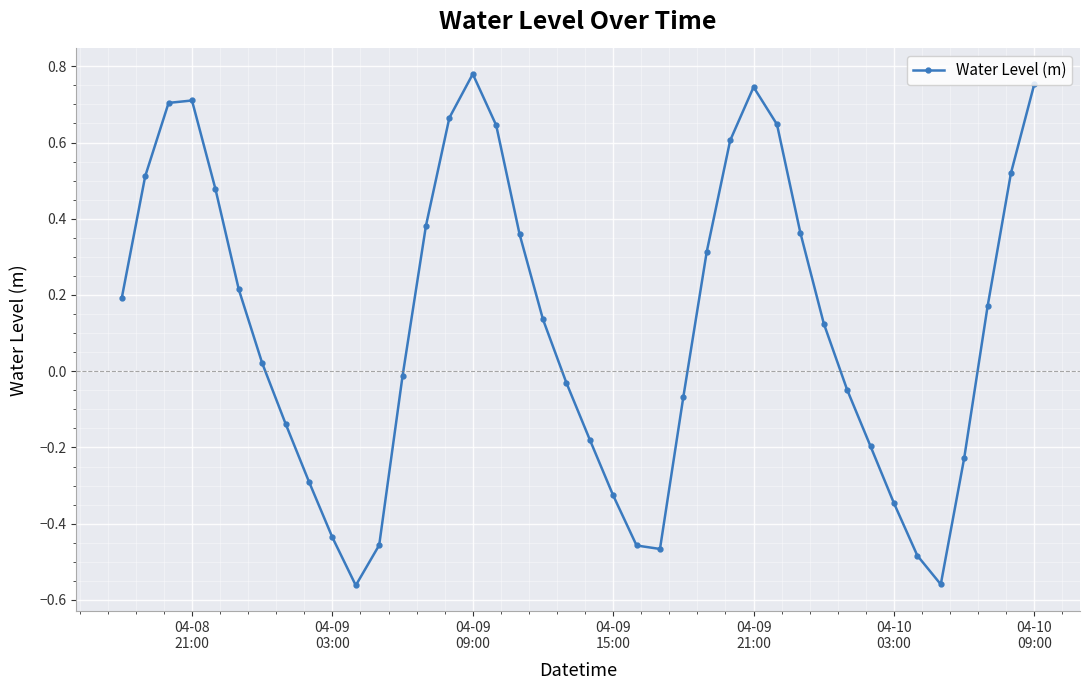

How many interior local peaks (higher than both neighbors) does the data have?

3